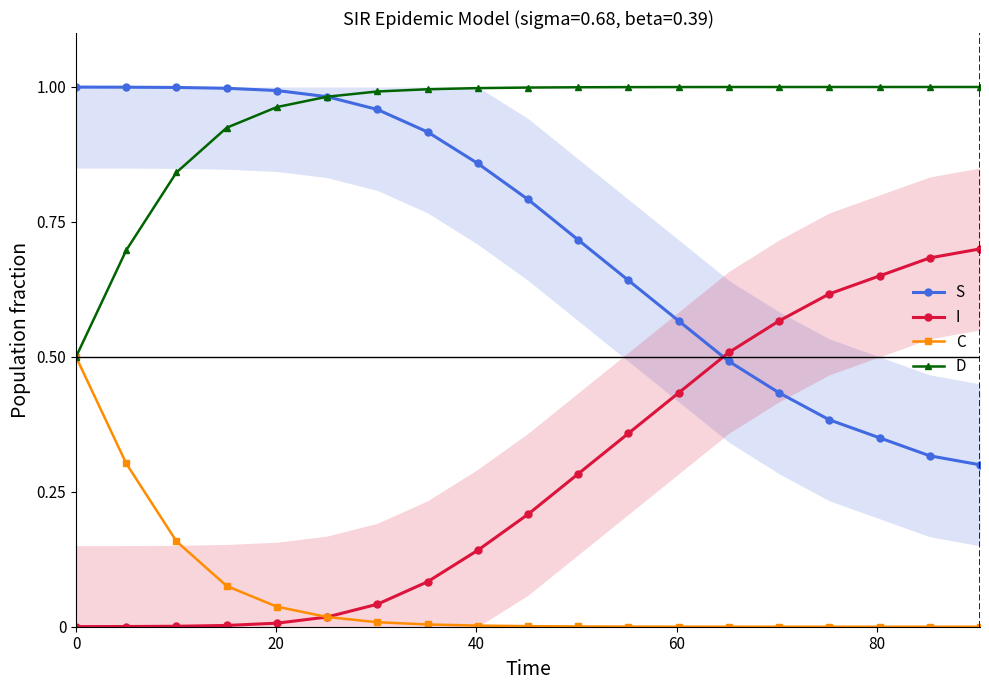

True or false: S and C cross at least once.

False